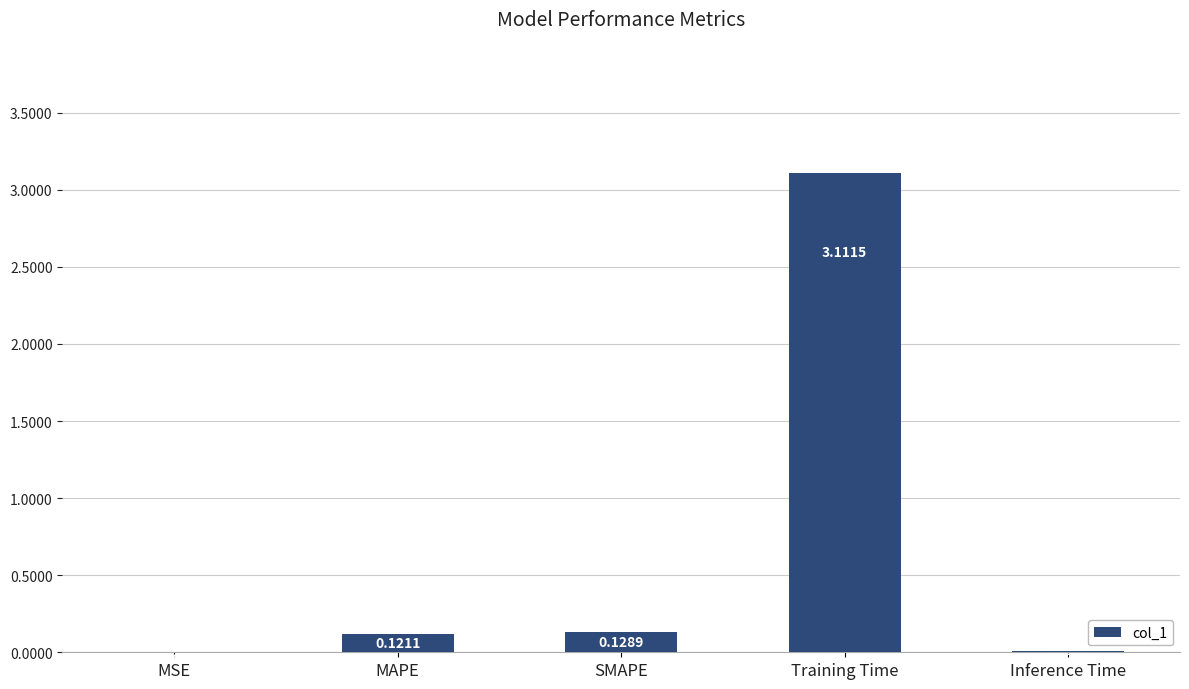

Are the bars horizontal?

No